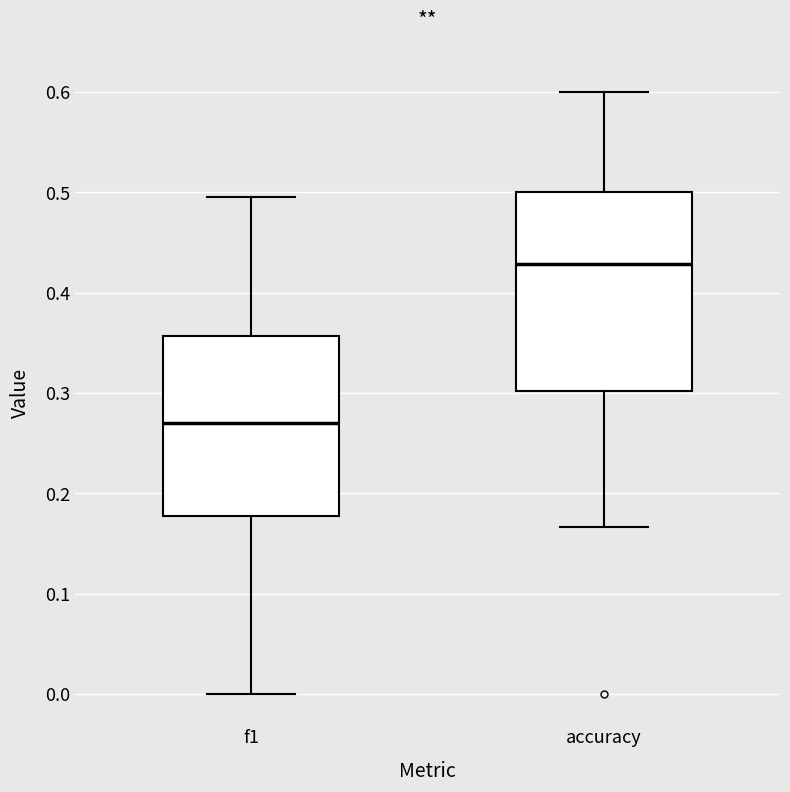

Where is the upper edge of the box for f1 on the y-axis? The values are not printed on the chart, so give them approximately, as read against the axis.

0.36